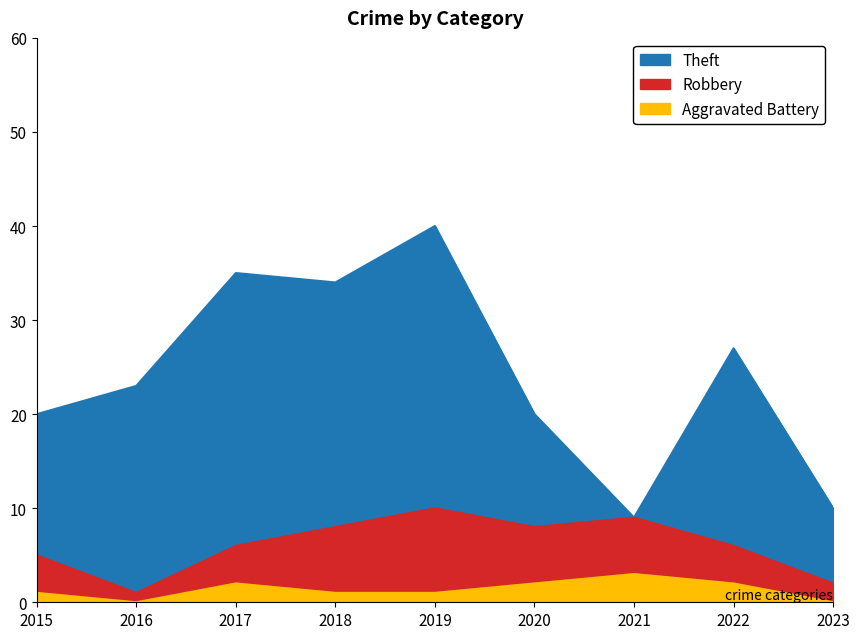

What is the spread (max minus min) of values at 2022?

25